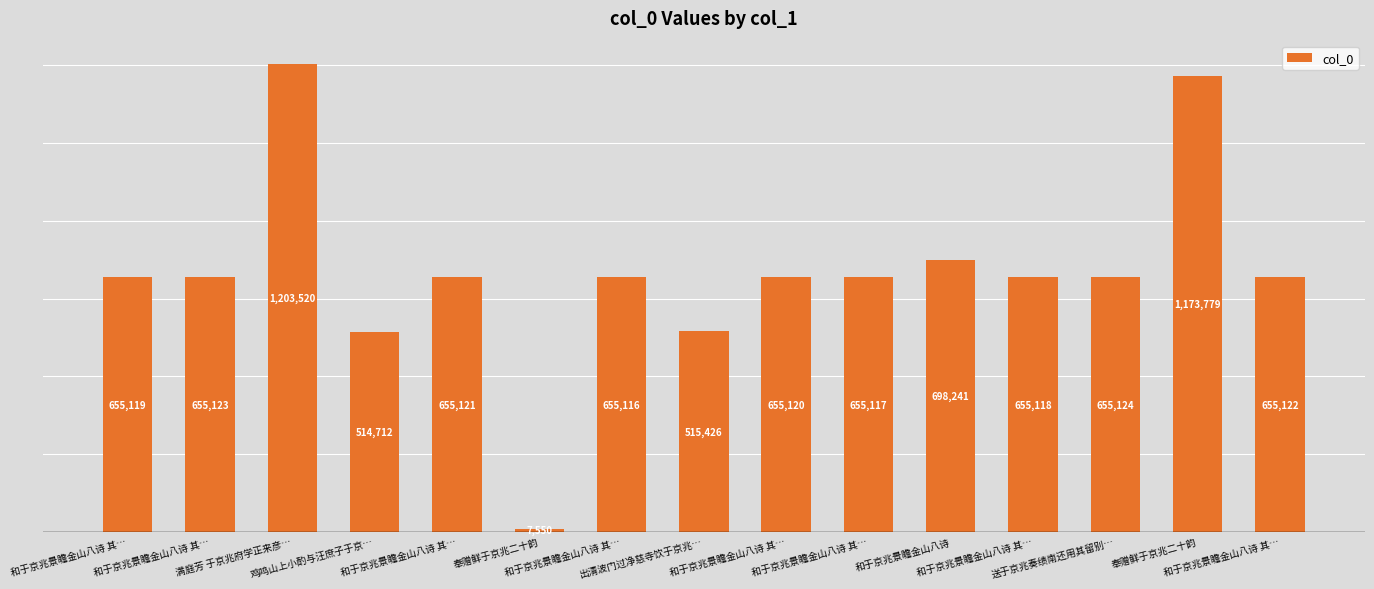

Are the bars horizontal?

No